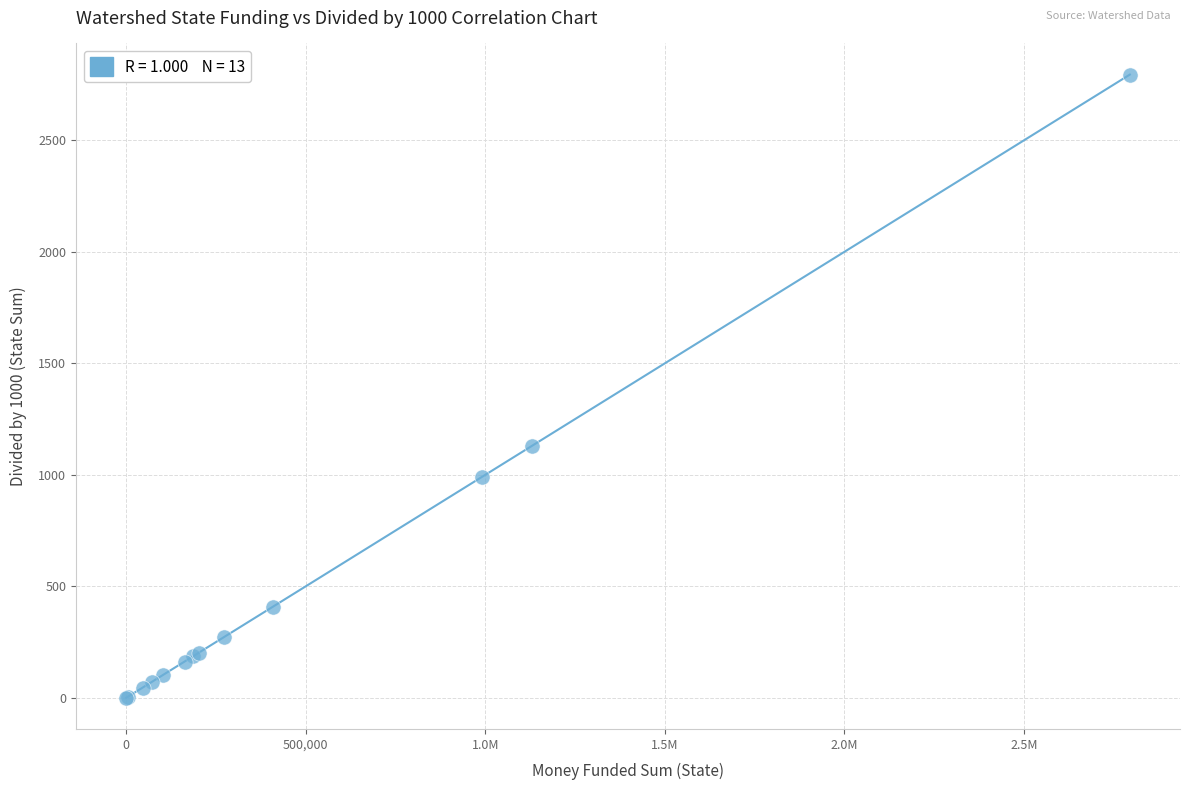

What Y value in the scatter plot is closest to 1397?

1129.1